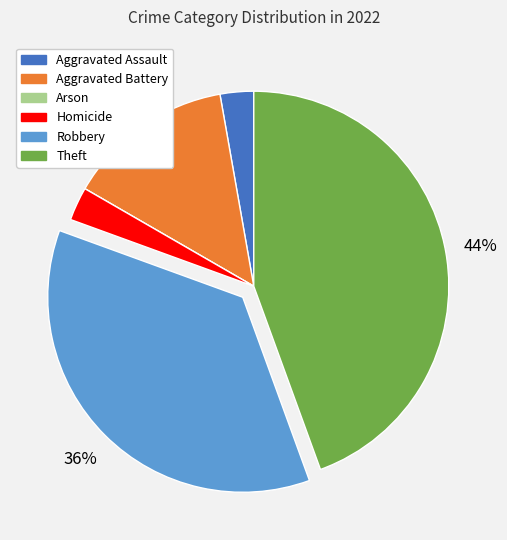

To the nearest percent, what is the average slice percentage?

17%